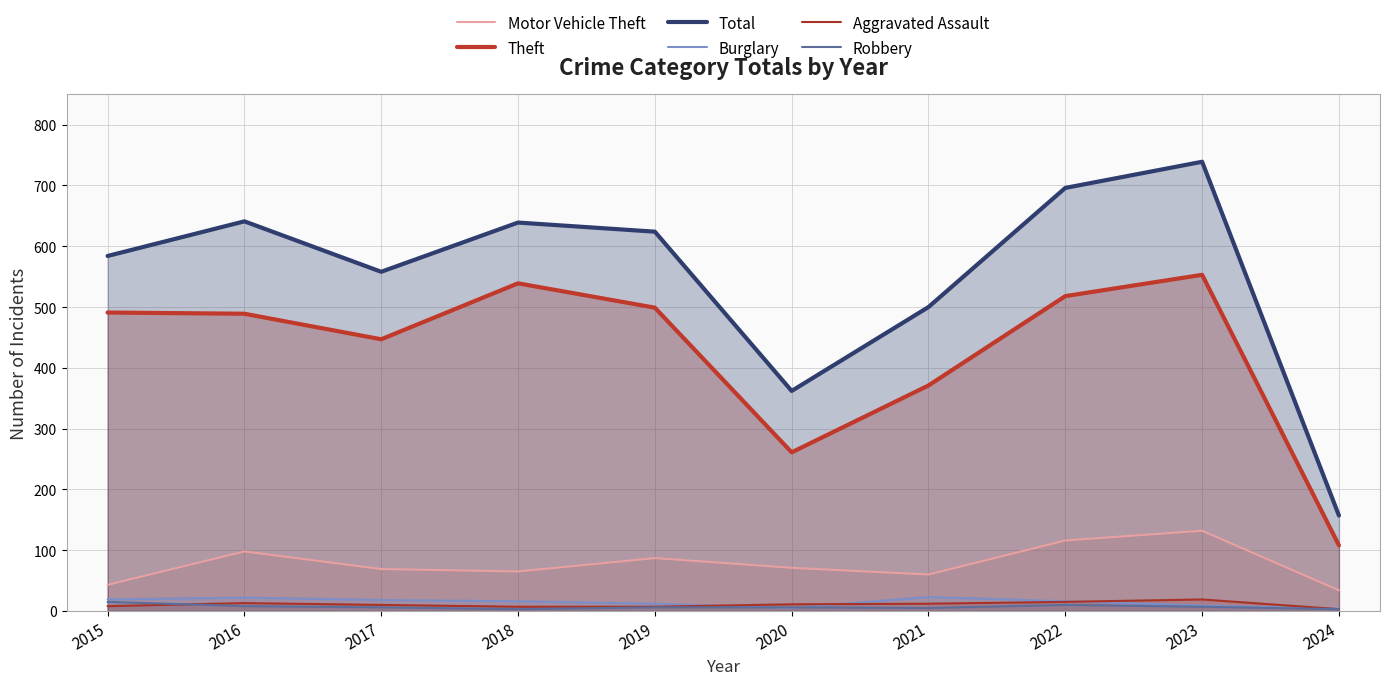

Which category has the highest value in the Total series?

2023